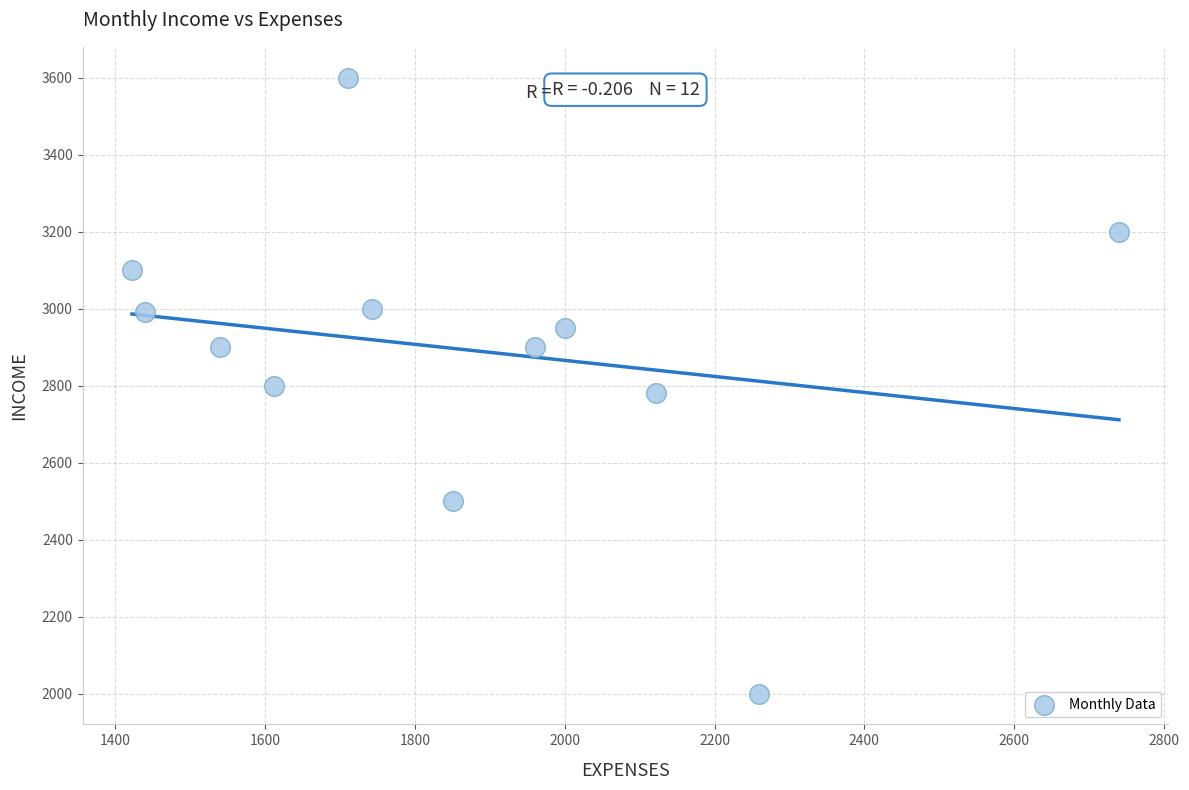

What is the range of X values (max minus min)?

1318